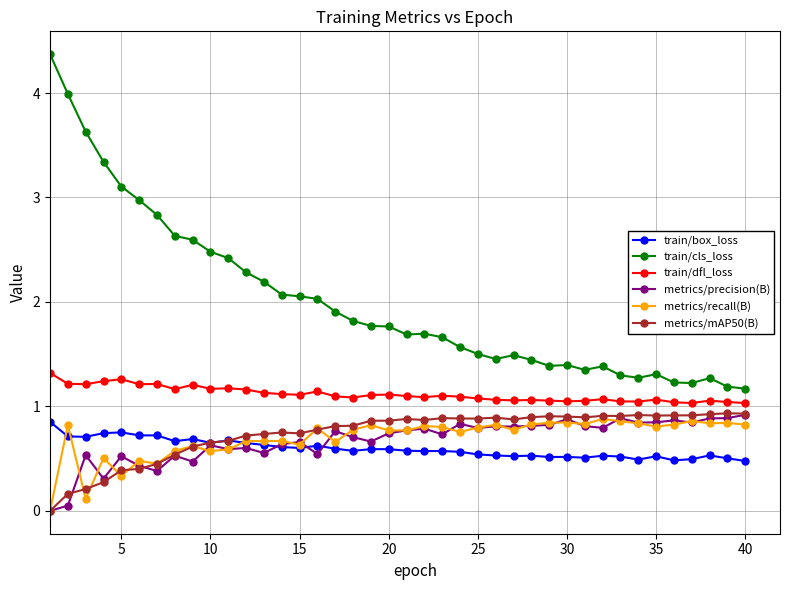

True or false: metrics/recall(B) has more than 0 points higher than both neighbors.

True